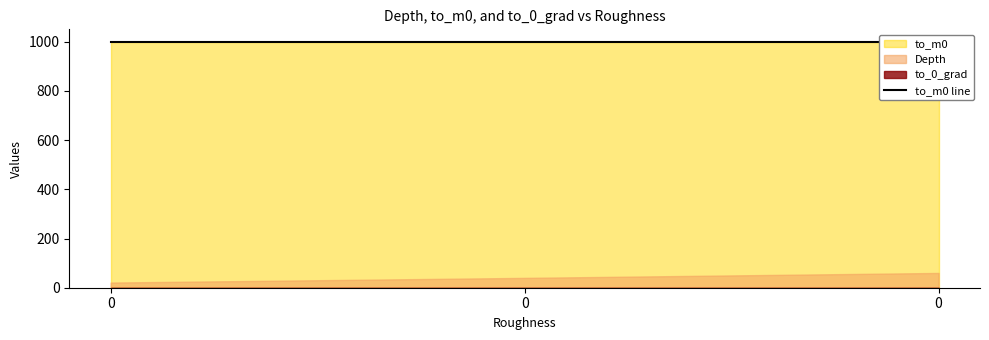

Is the value of Depth at 0 greater than the value of to_0_grad at 0?

Yes